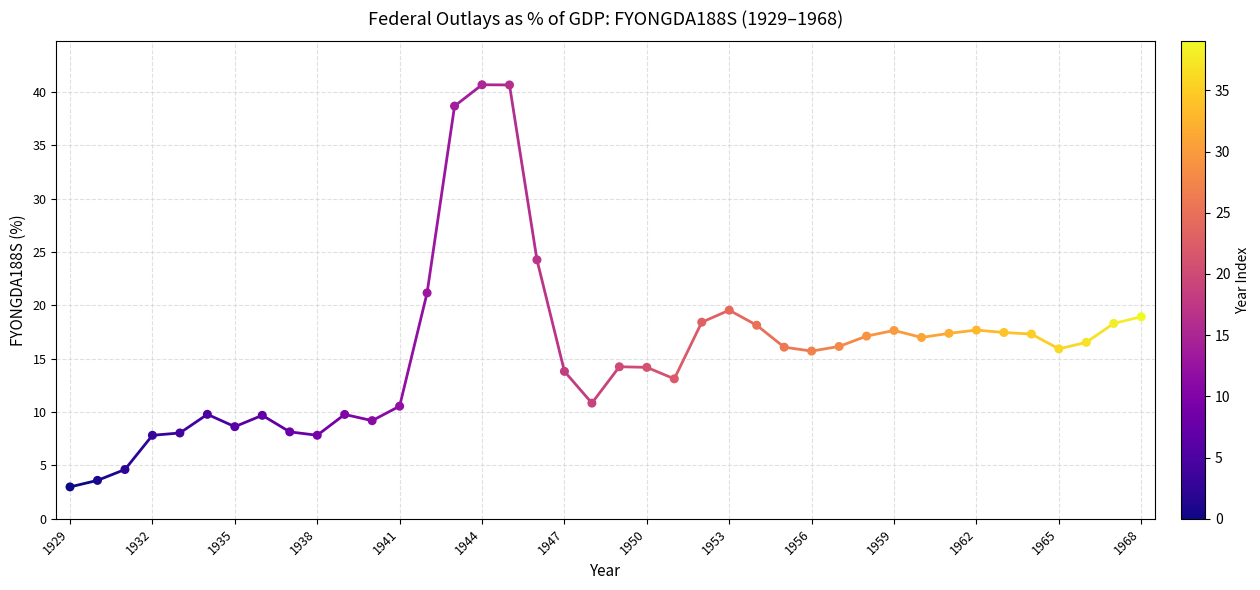

What is the range of Y values (max minus min)?

37.7